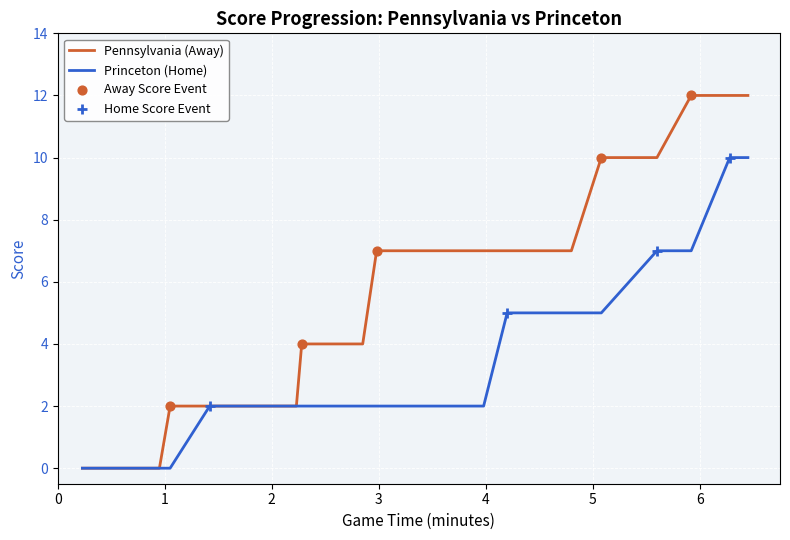

Is the value of Away Score at 6 greater than the value of Home Score at 26?

No